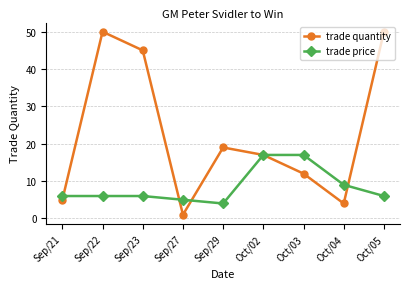

What is the difference between the maximum and second lowest values in the trade price series?

12